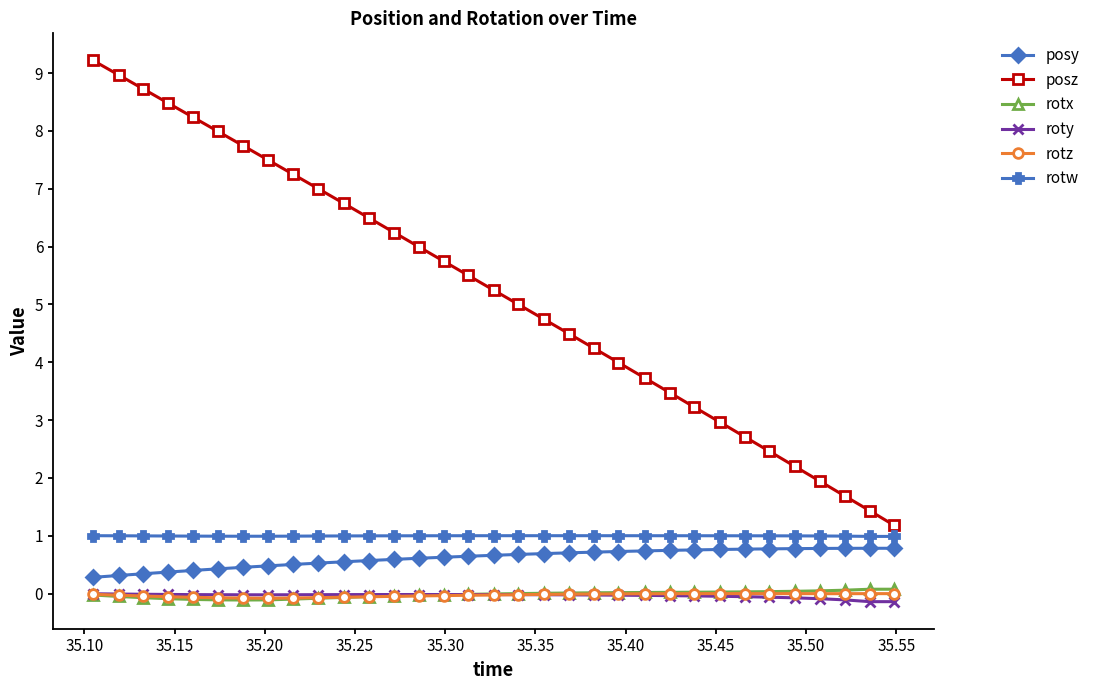

True or false: posz has more than 2 interior local peaks.

False